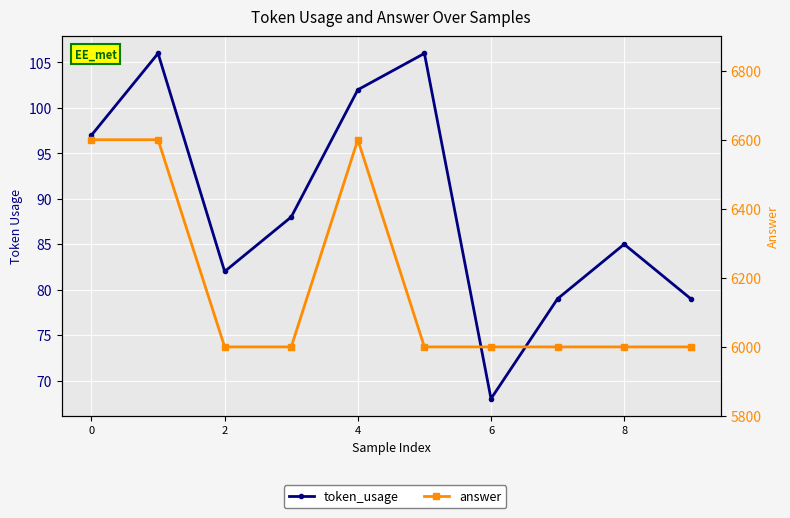

What is the maximum value for token_usage?

106